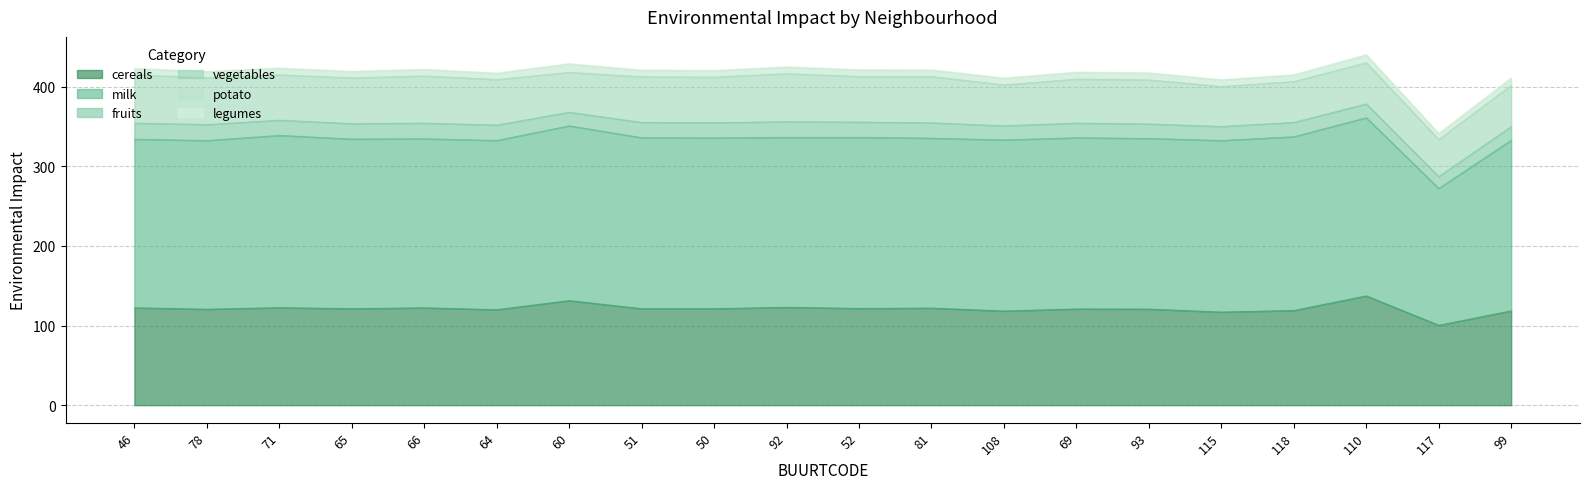

True or false: env_impact_milk and env_impact_fruits intersect in this chart.

False